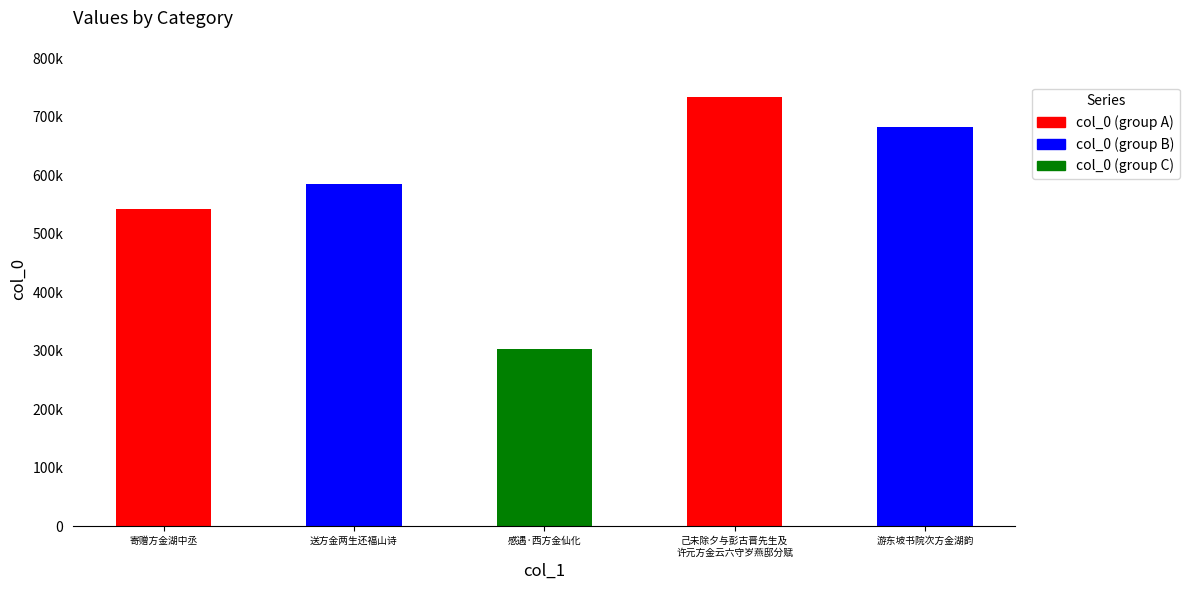

Reading left to right, what are all the values shown in this chart?

寄赠方金湖中丞=542515	送方金两生还福山诗=585878	感遇·西方金仙化=303093	己未除夕与彭古晋先生及许元方金云六守岁燕邸分赋=734450	游东坡书院次方金湖韵=682015